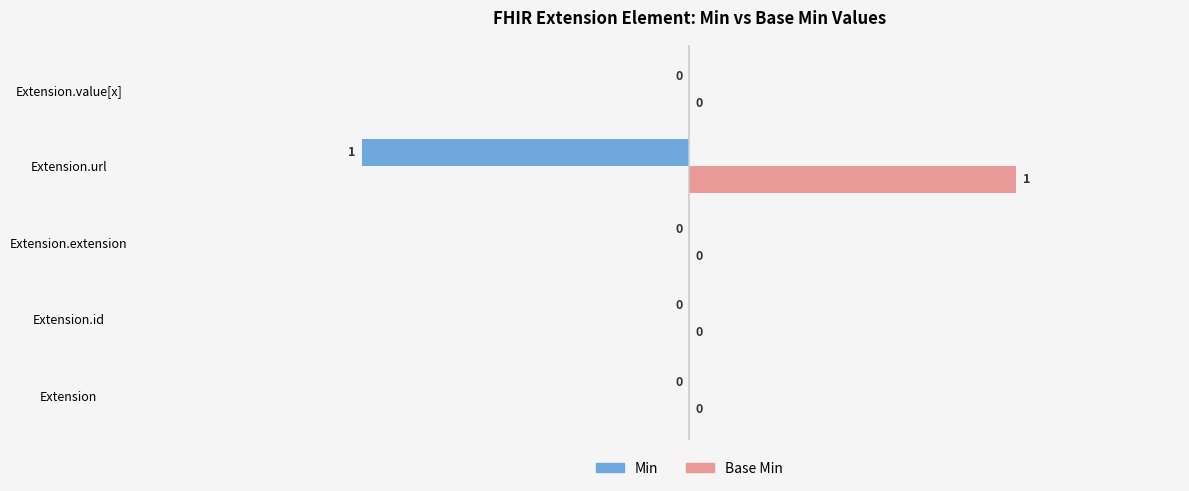

True or false: Base Min has a value of 1 at Extension.id.

False